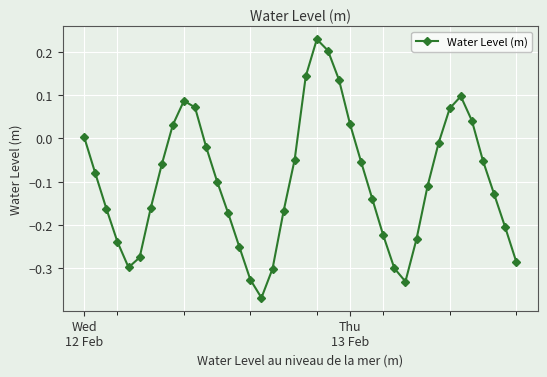

How many points are higher than both their immediate neighbors (excluding endpoints)?

3